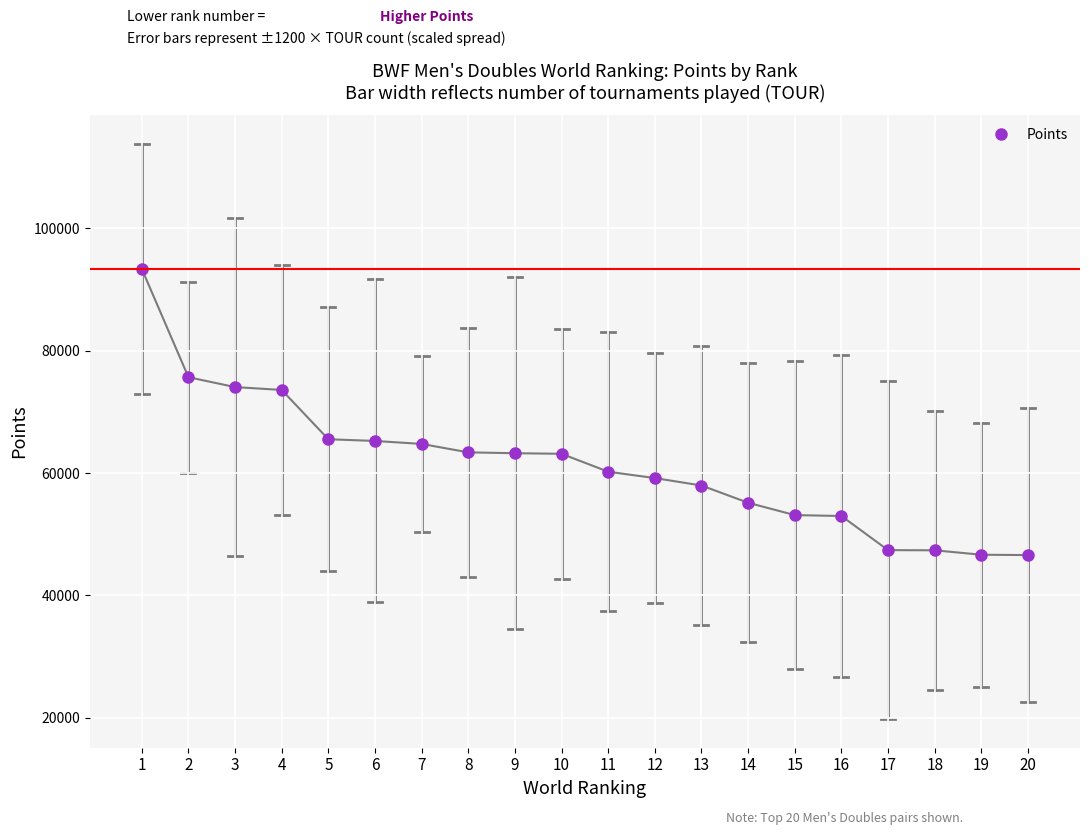

What is the sum of the values at 9 and 13?

121196.4